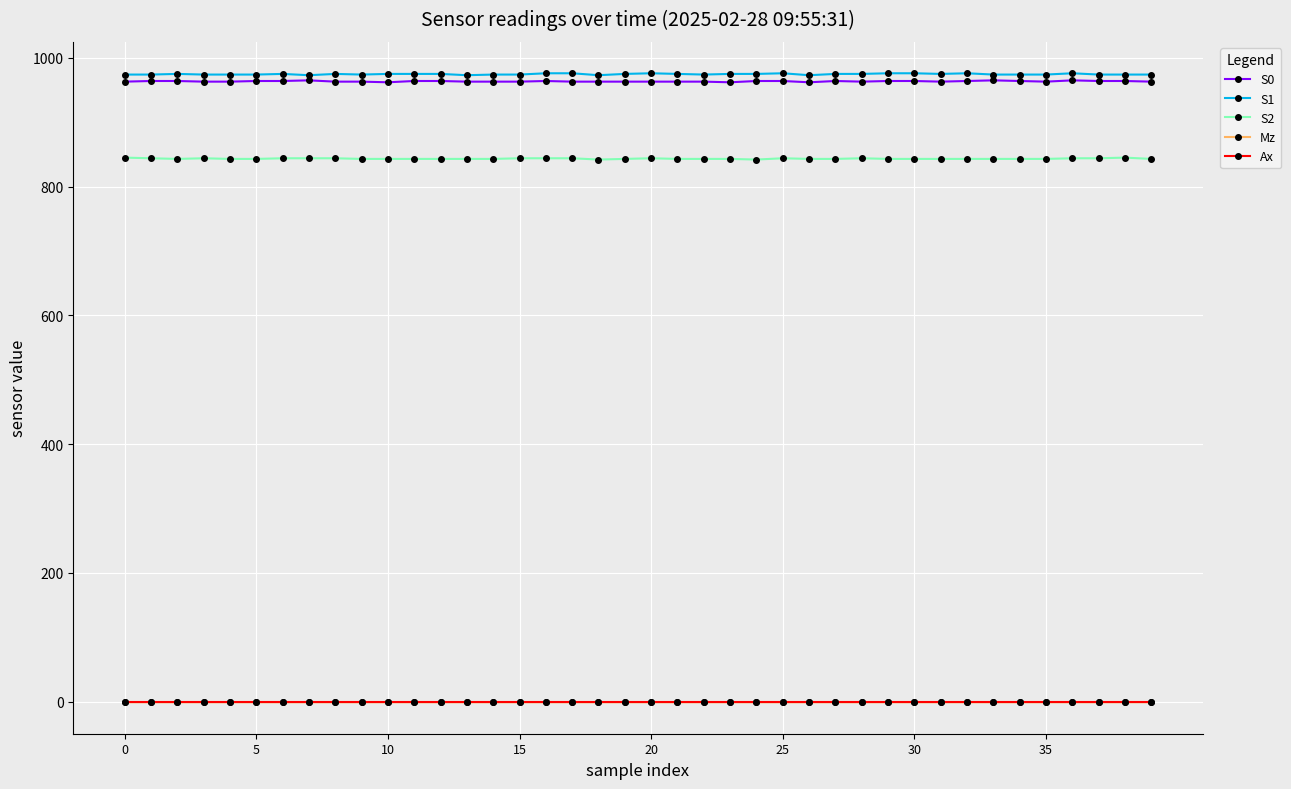

What is the value of the S1 point at the 36th from the left?

974.0